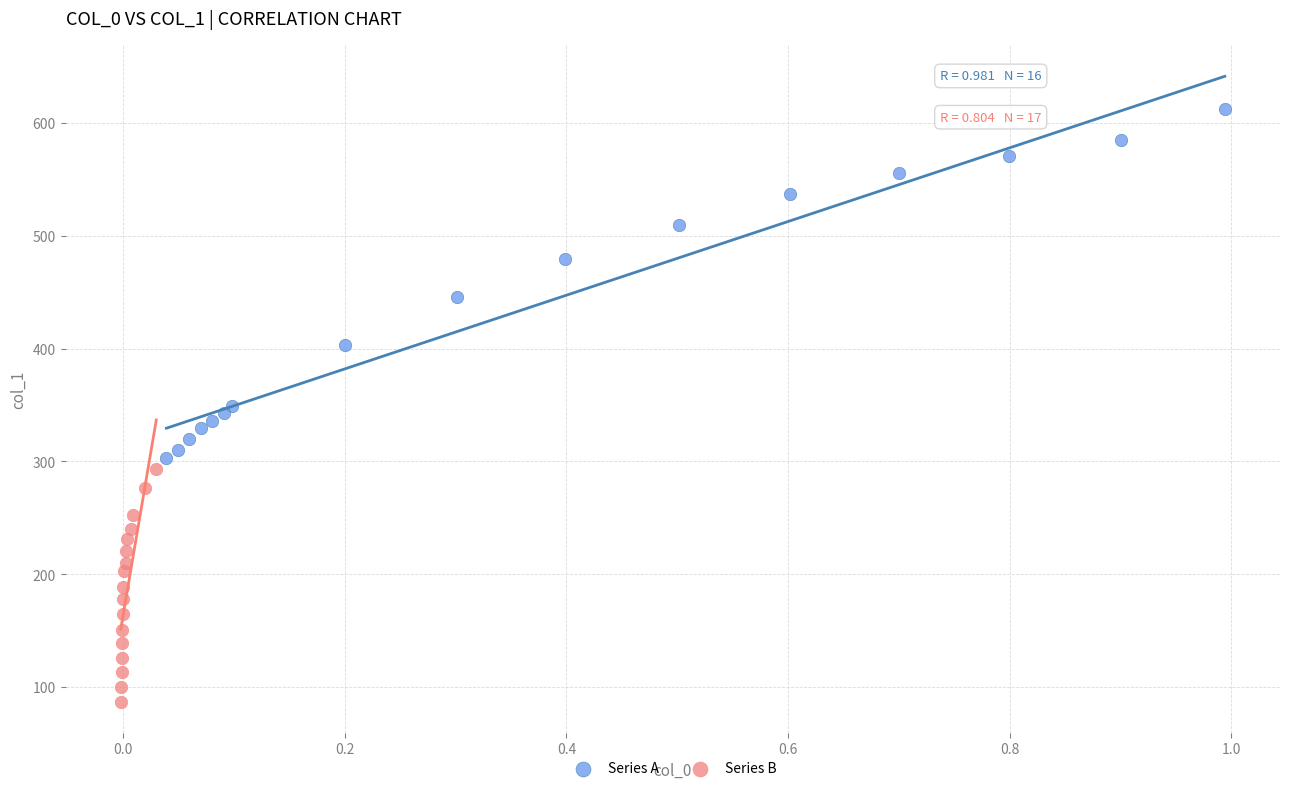

What are all the series names shown in the legend?

Series A, Series B